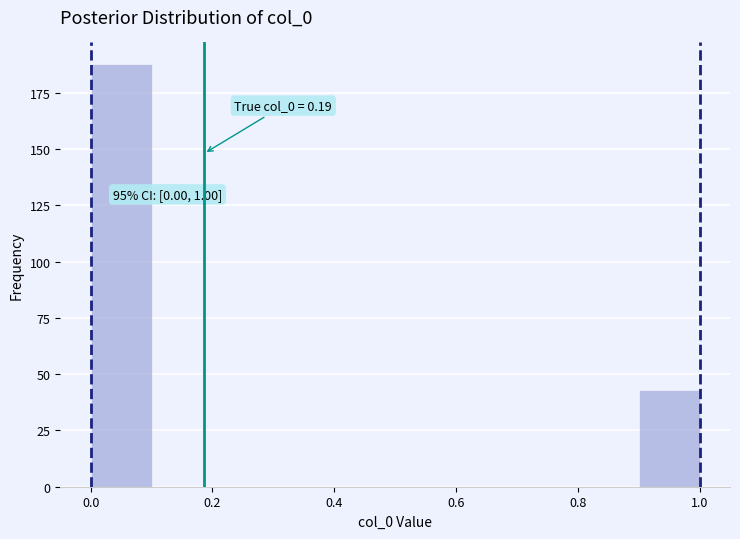

Which range on the x-axis has the tallest bar?

0.0 to 0.1